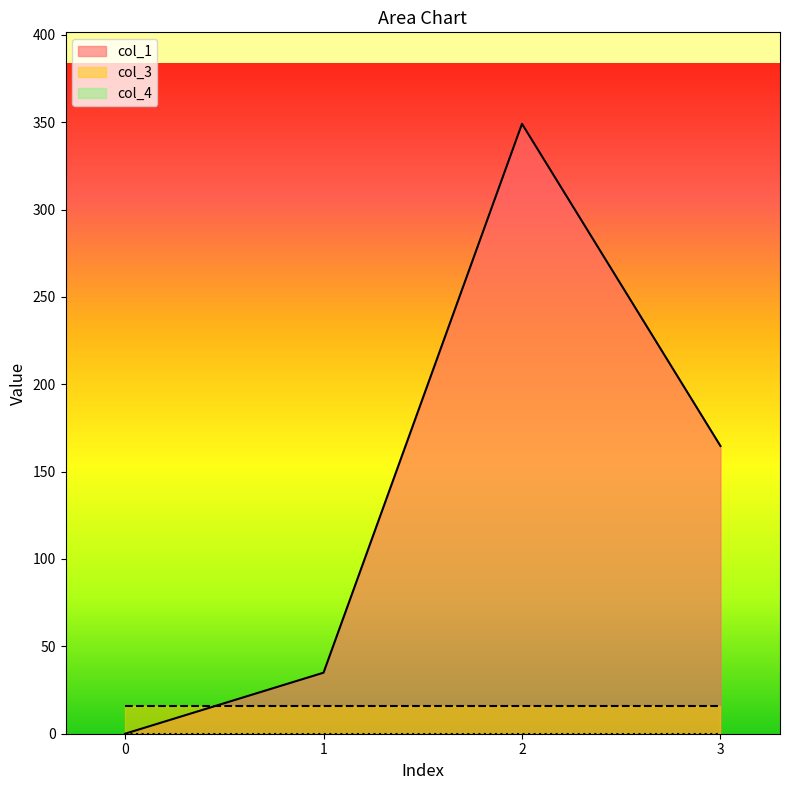

How many distinct data groups are displayed?

3